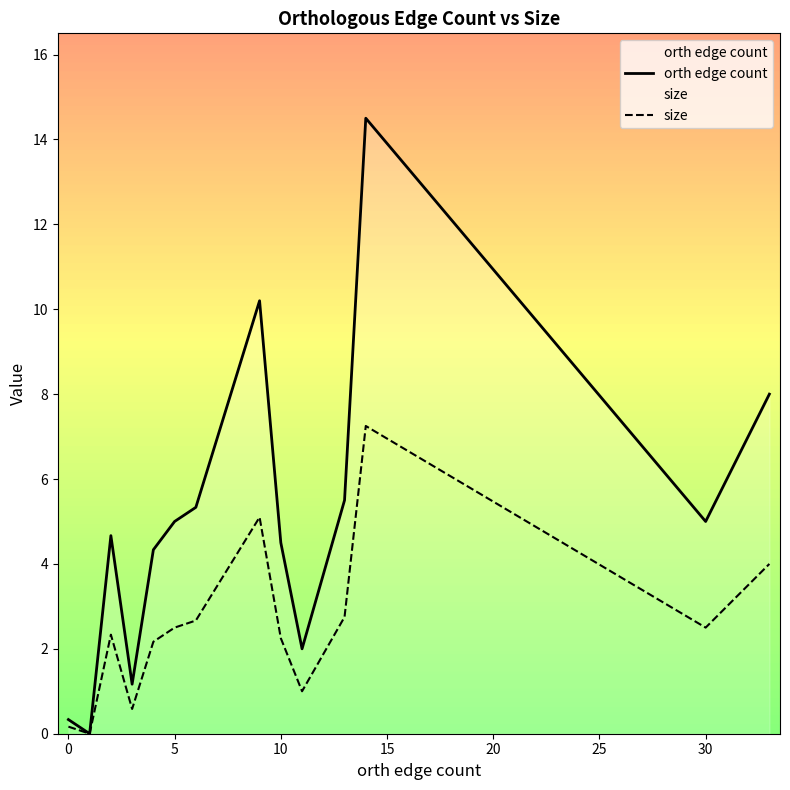

What is the greatest value displayed?

14.5